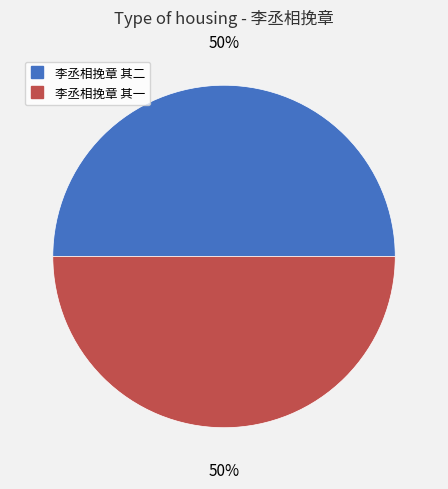

Count the number of slices in the pie.

2